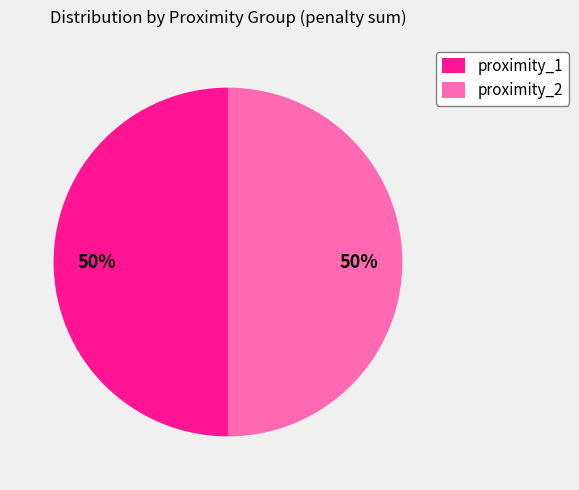

What percentage is the proximity_2 slice, to the nearest percent?

50%